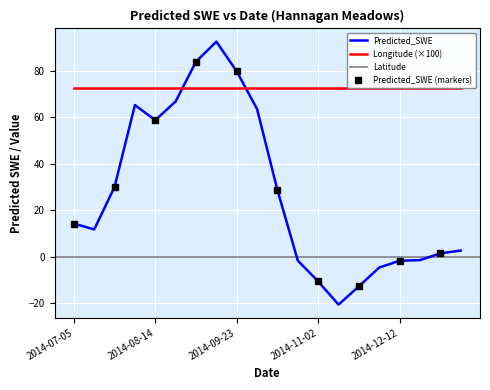

Which series ends up on top after the final intersection of Predicted_SWE and Longitude (×100)?

Longitude (×100)